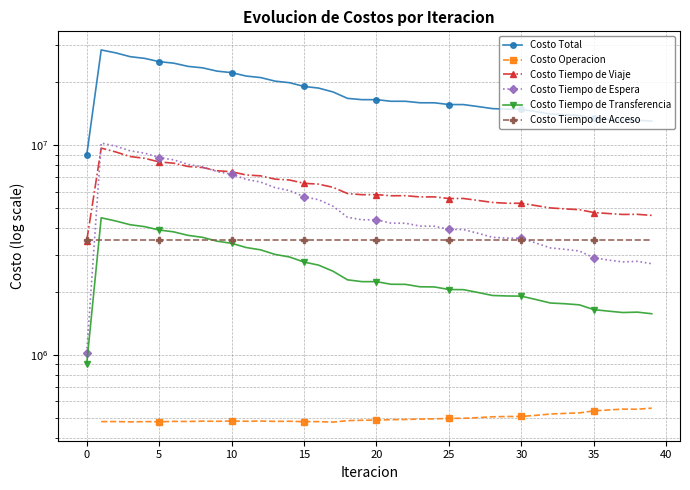

Is it true that Costo Tiempo de Viaje equals 2394018.3 at 34?

False